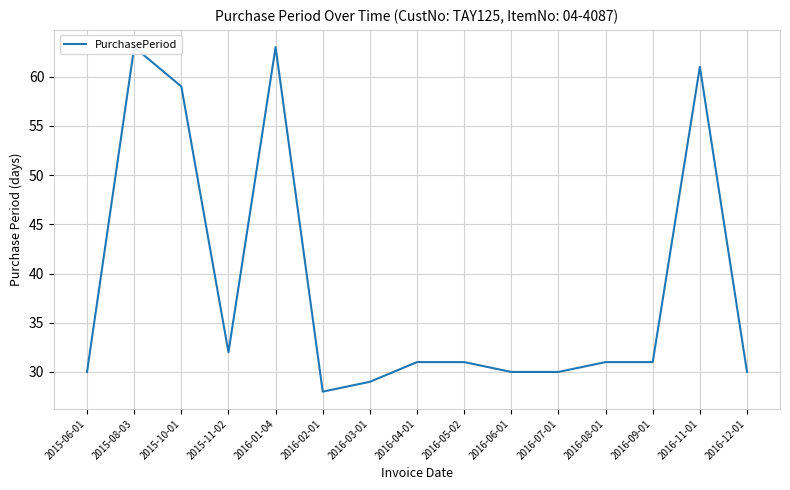

Reading right to left, list all the values displayed in this chart.

2016-12-01=30	2016-11-01=61	2016-09-01=31	2016-08-01=31	2016-07-01=30	2016-06-01=30	2016-05-02=31	2016-04-01=31	2016-03-01=29	2016-02-01=28	2016-01-04=63	2015-11-02=32	2015-10-01=59	2015-08-03=63	2015-06-01=30